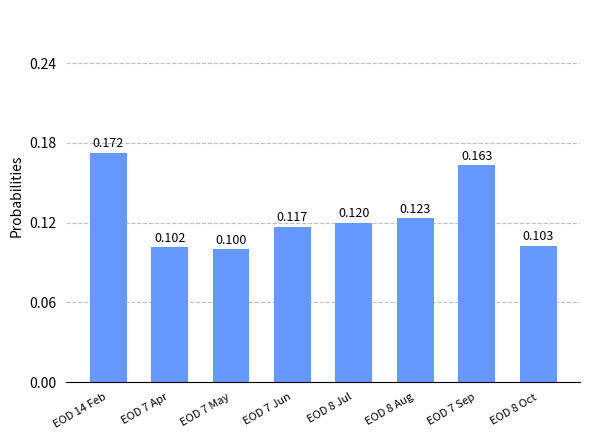

What is the approximate value at EOD 8 Jul?

0.1